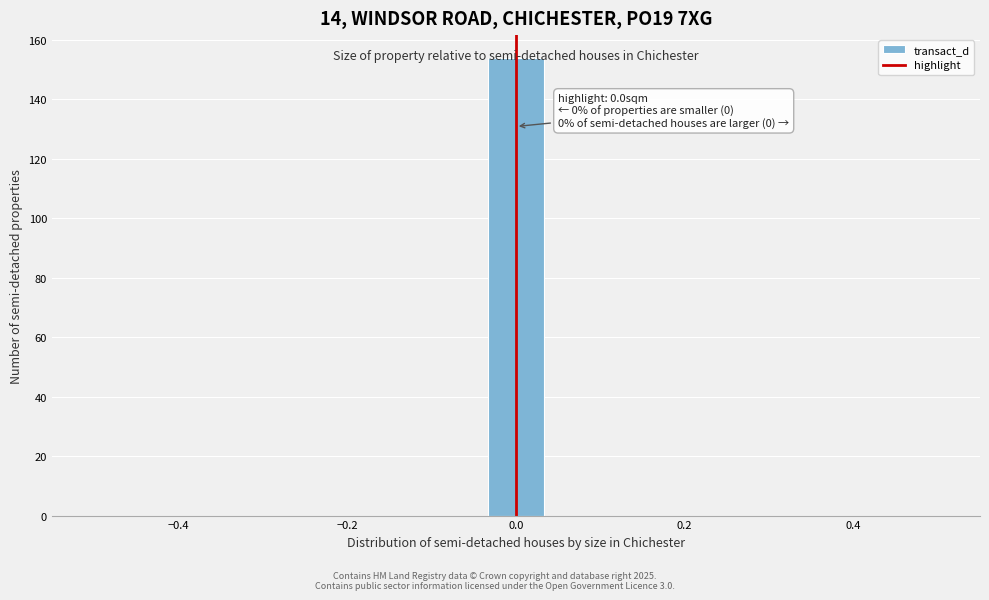

Around what value on the x-axis is the tallest bar? Give the approximate position of its centre, as read against the axis.

0.00